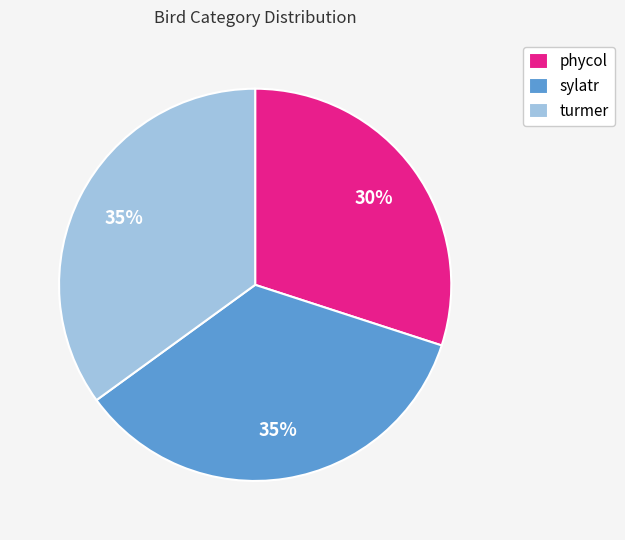

To the nearest percent, what percentage of the pie is phycol?

30%